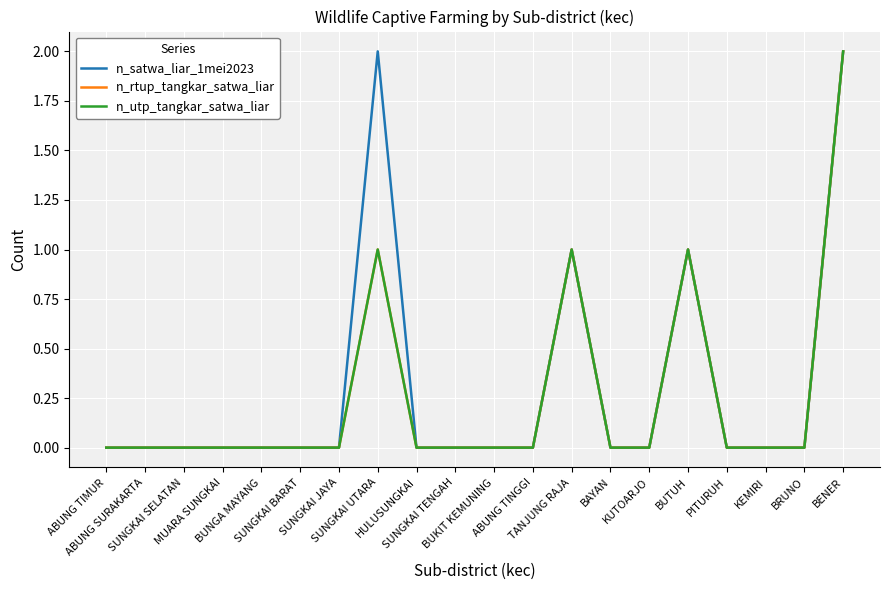

Does the chart display data point markers on the line(s)?

No